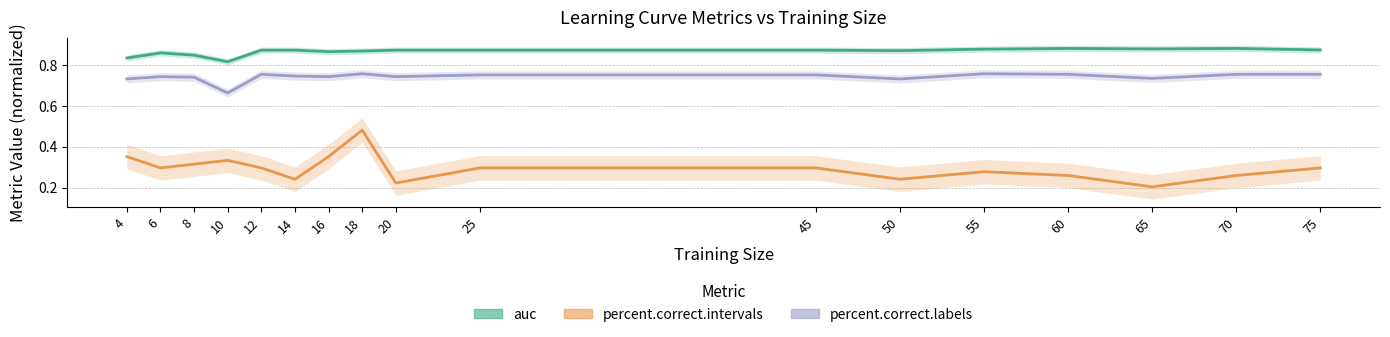

What are all the series names shown in the legend?

auc, percent.correct.intervals, percent.correct.labels